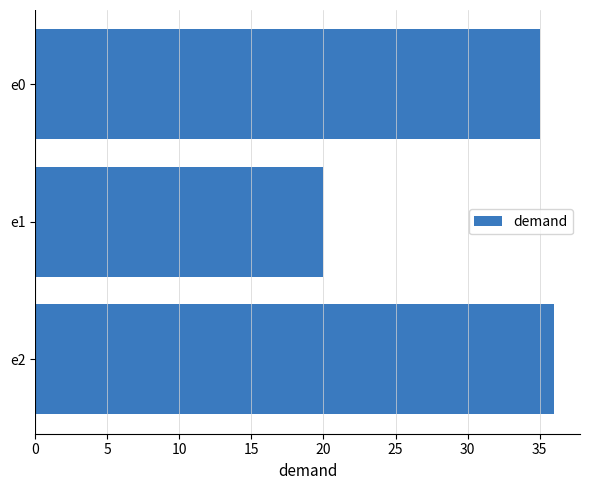

Where is the data nearest to the value 28?

e0